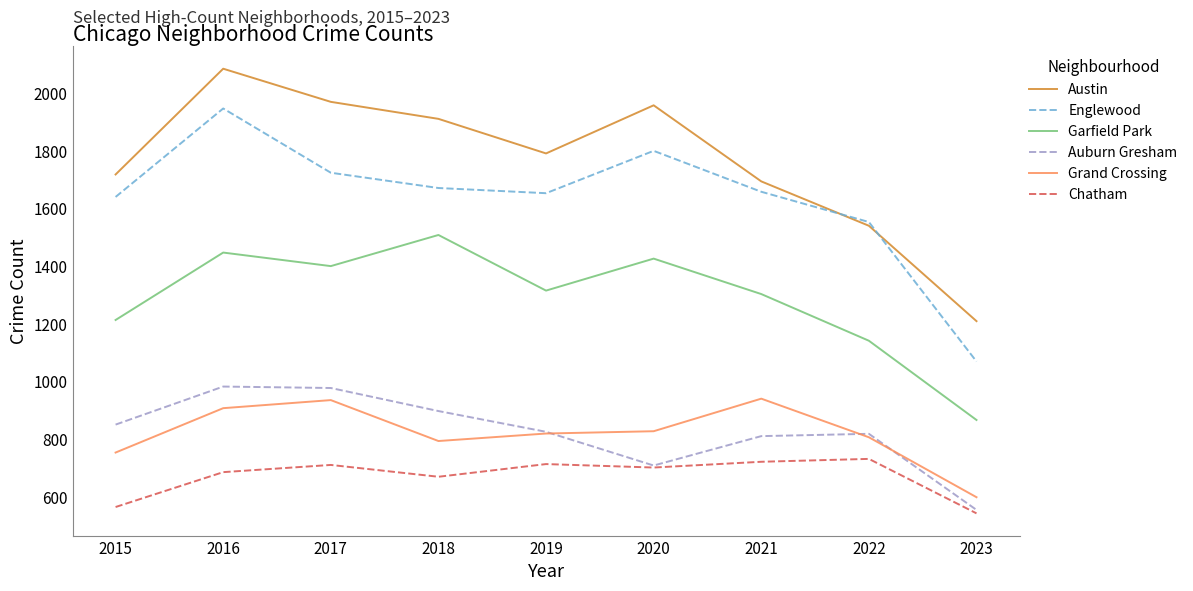

At how many categories does at least one series exceed 1828?

4